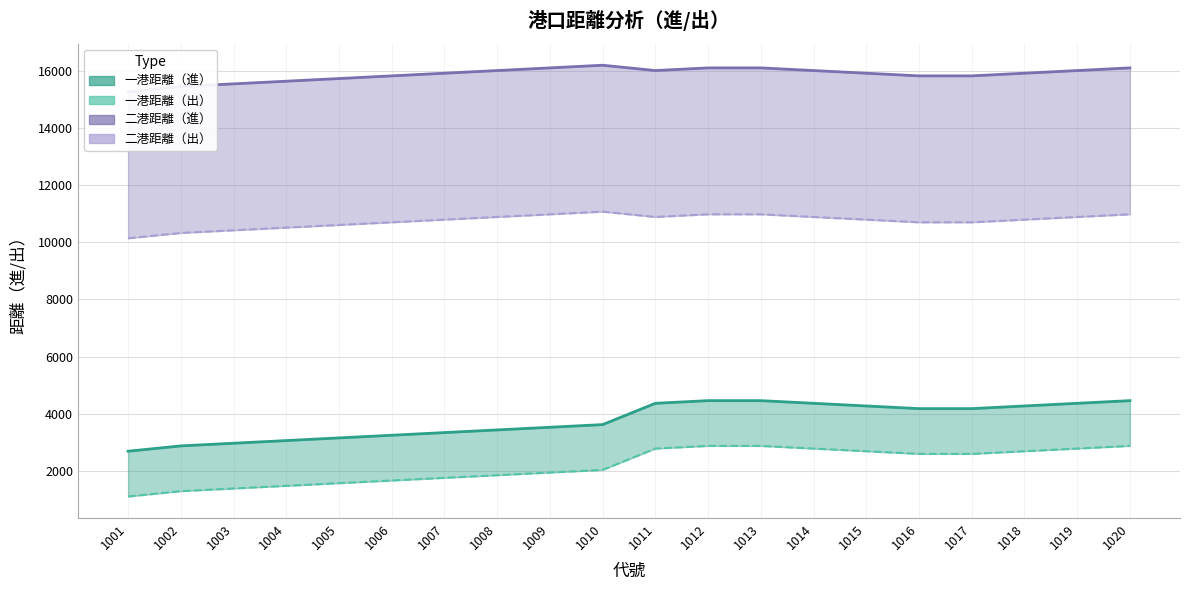

The 二港距離（進） series shows 15814.0 at 1016. True or false?

True